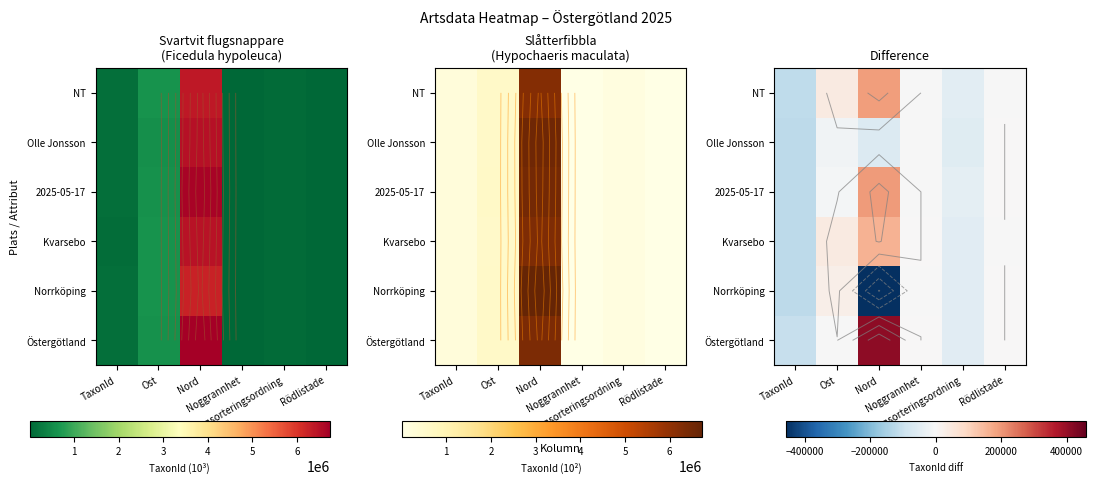

What is the difference between the second highest and minimum values in the Norrköping series?

457771.6